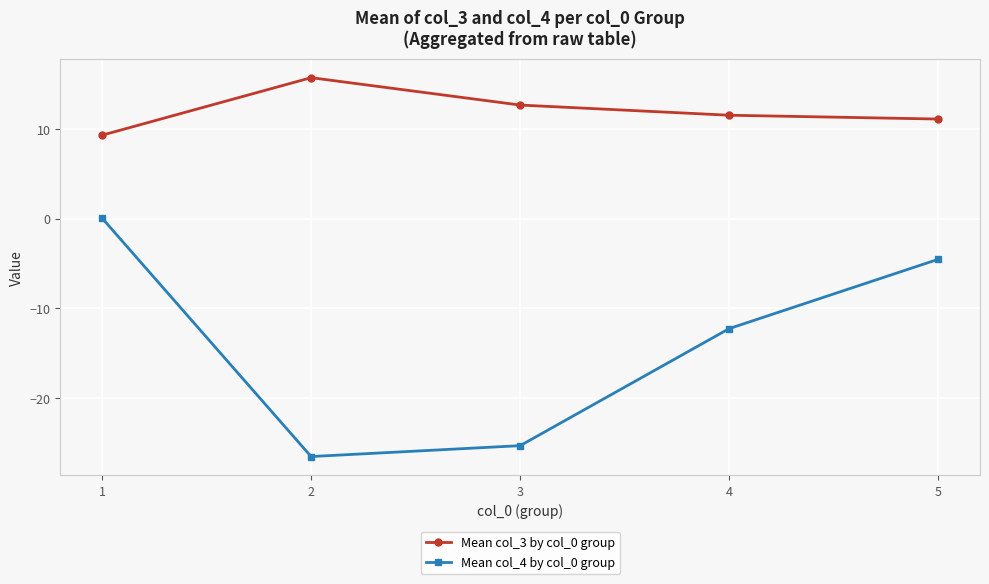

What is the difference between the Mean col_3 by col_0 group values at 1 and 4?

2.2